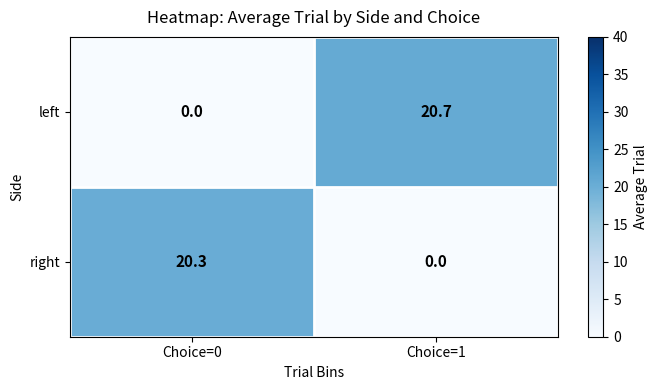

List the series in order of their overall mean, lowest first.

right, left